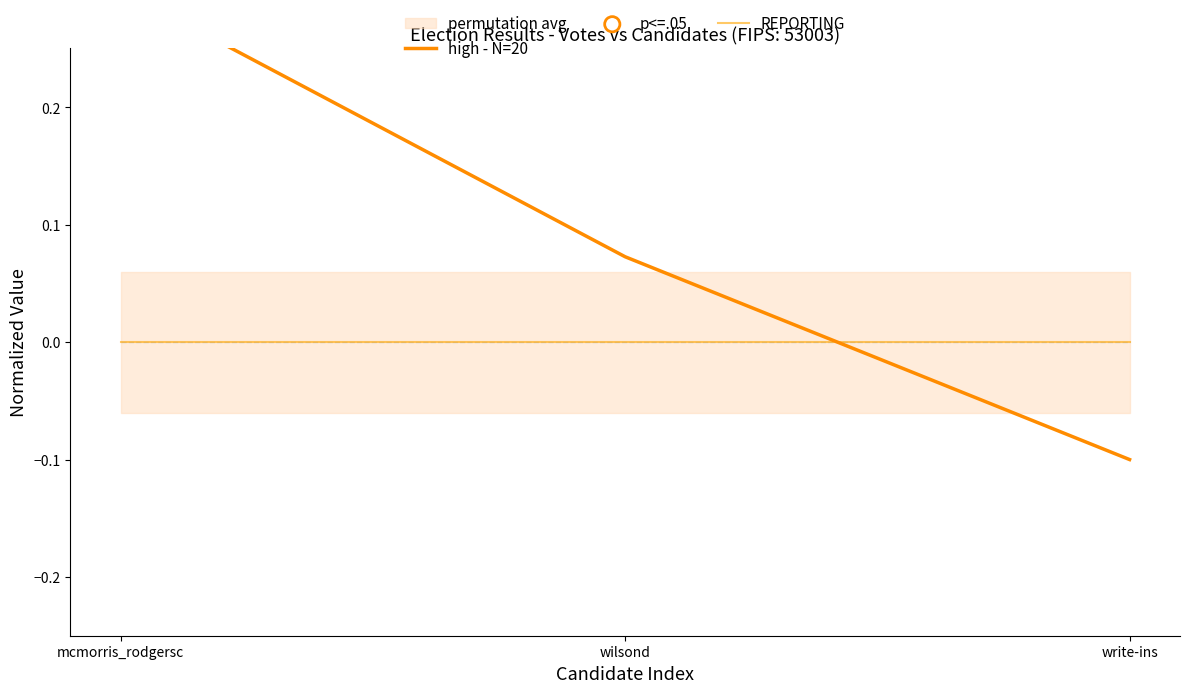

At how many categories does at least one series exceed 0?

2